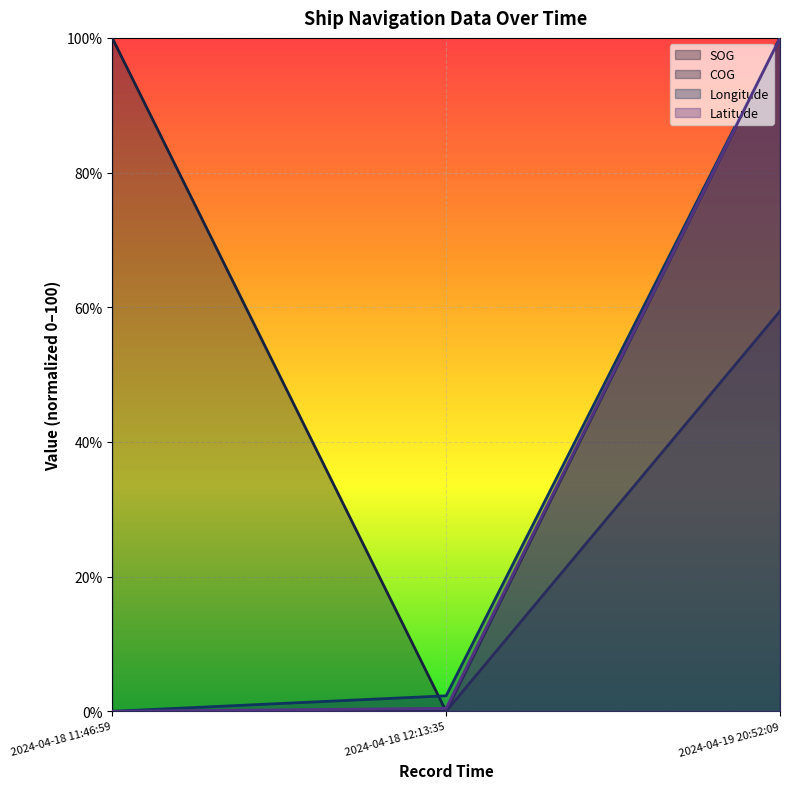

The value of COG at 2024-04-18 12:13:35 is 0.0. True or false?

True